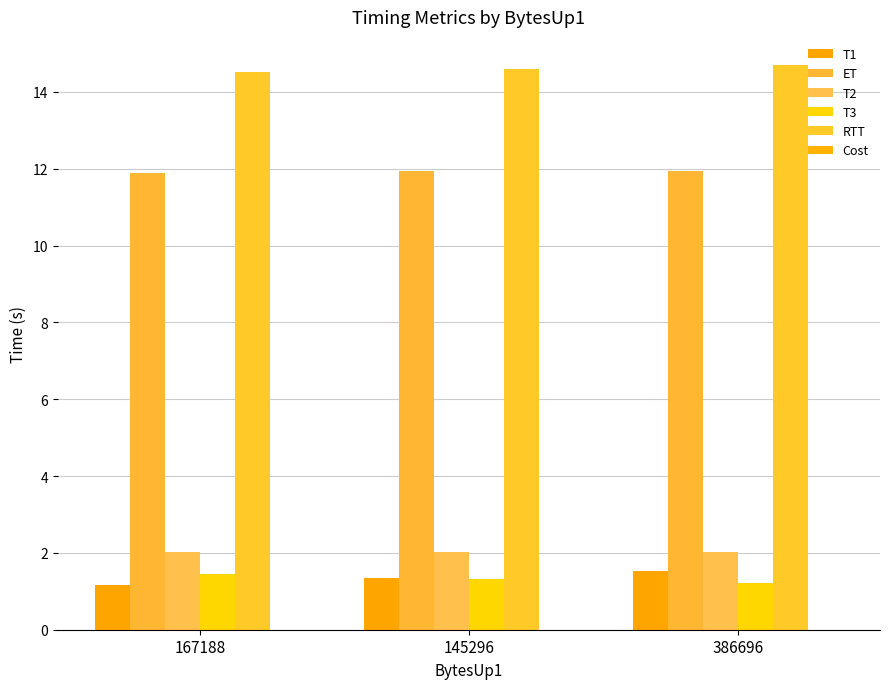

Which series has the largest range (max minus min)?

T1